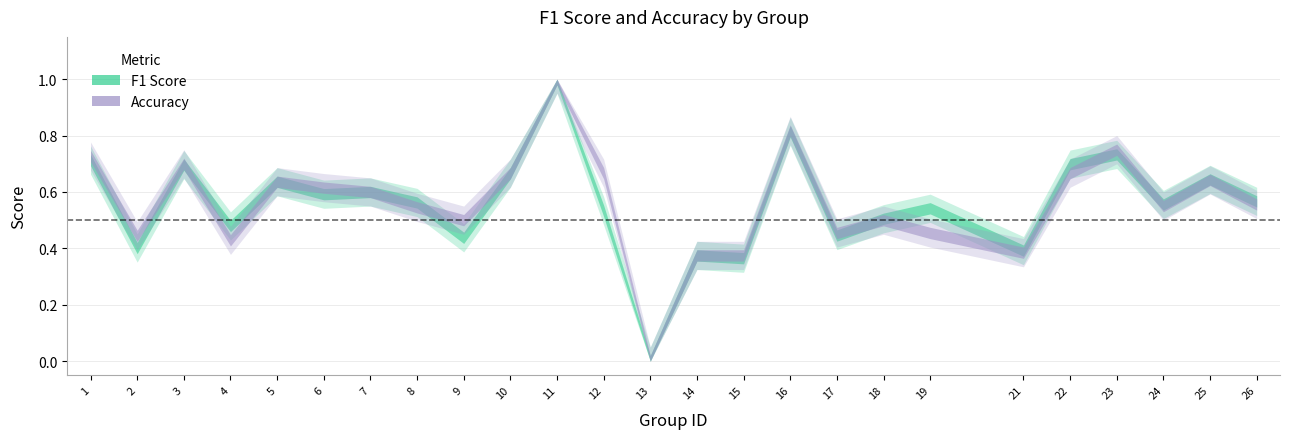

At which category does f1 reach its first local valley?

2